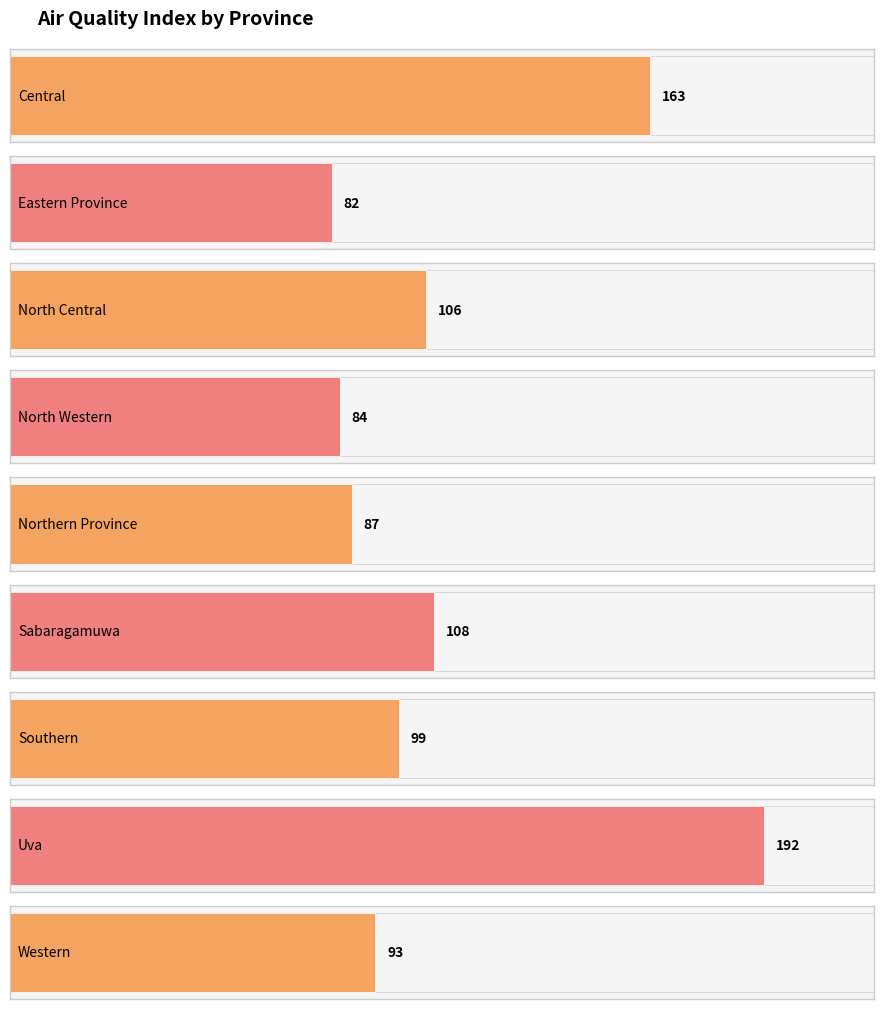

How many bars are there in total?

9